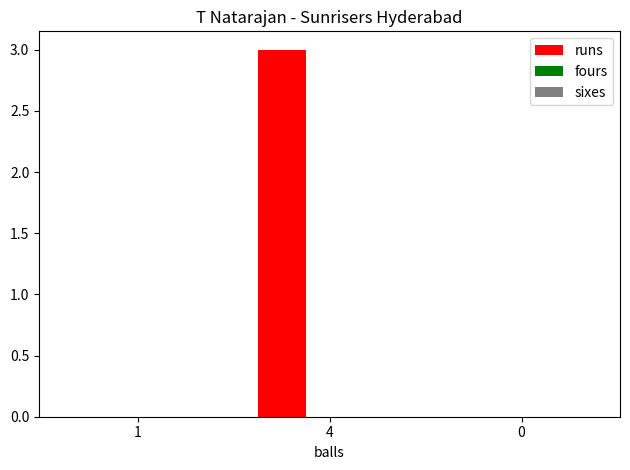

Does the chart contain stacked bars?

No